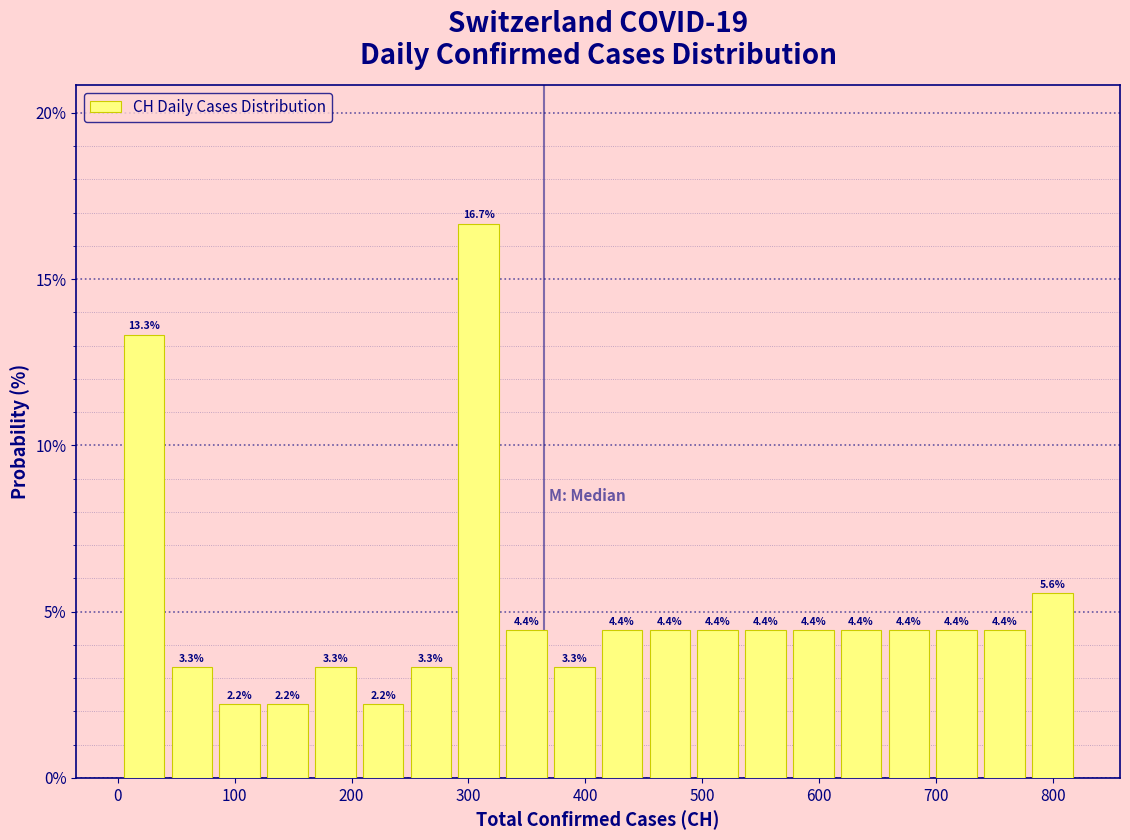

How tall is the bar that spans 120 to 170 on the x-axis? The bar edges are not printed on the chart, so give them approximately, as read against the axis.

2.2